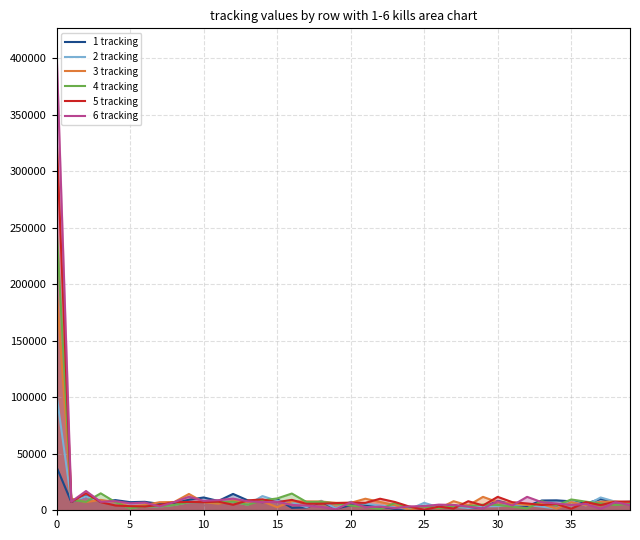

Reading left to right, list all the values displayed in this chart.

1 tracking: 38146	7431	12569	7519	9001	7202	7490	5721	6151	9356	11345	8236	14480	8776	7202	9820	2170	2550	7395	1556	4414	4236	3302	1277	1644	3947	3200	4616	2061	2146	8312	5170	3705	8647	8793	7907	5959	9978	7202	7521
2 tracking: 101863	7801	12180	7801	7202	2076	3605	3348	4679	7126	7340	7202	7603	4917	12570	8401	7024	2723	8444	1621	7502	5888	4153	3004	880	6602	2629	3251	1972	3450	3622	5007	4714	3215	1542	8038	4286	11329	7625	6024
3 tracking: 195013	10330	7202	9213	7141	3348	4679	7125	7340	14442	7202	5779	8452	7202	7875	2723	7939	7882	7737	6591	6557	10239	7380	4576	459	3215	1542	8038	4286	11891	7160	6039	4682	5585	1357	7202	4615	7576	7692	7202
4 tracking: 249740	9275	7430	14993	7202	1644	3604	3348	4679	7125	7340	7202	7604	4917	8771	10490	14821	7332	7502	5943	4153	3004	880	6366	2629	3252	1972	3450	3622	5006	4714	3215	1542	8038	4286	9570	7624	6012	4682	5586
5 tracking: 330284	7431	14992	7202	4248	3605	3348	4679	7125	7339	7202	7603	4916	8708	9669	7202	9205	5685	5828	6359	6698	6556	10238	7380	3268	459	3215	1542	8038	4287	11891	7160	6039	4683	5587	1355	7202	4615	7577	7692
6 tracking: 406197	7620	17039	7520	8045	6173	6827	3434	7202	12002	8359	8960	10296	7933	7202	7449	4716	4153	3004	880	6967	2629	3251	1972	3450	3622	5006	4714	3215	1542	8038	4287	11890	7162	6039	4682	5587	1354	7202	4615